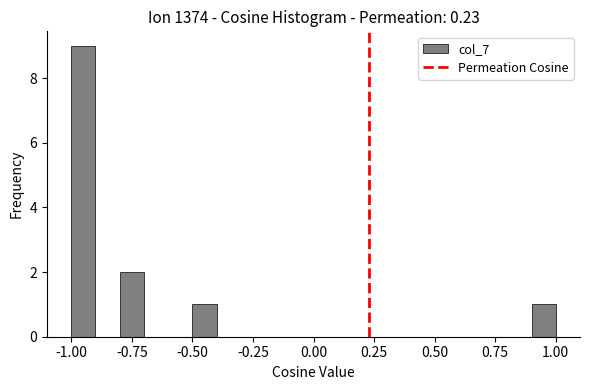

Around what value on the x-axis is the tallest bar? Give the approximate position of its centre, as read against the axis.

-0.95